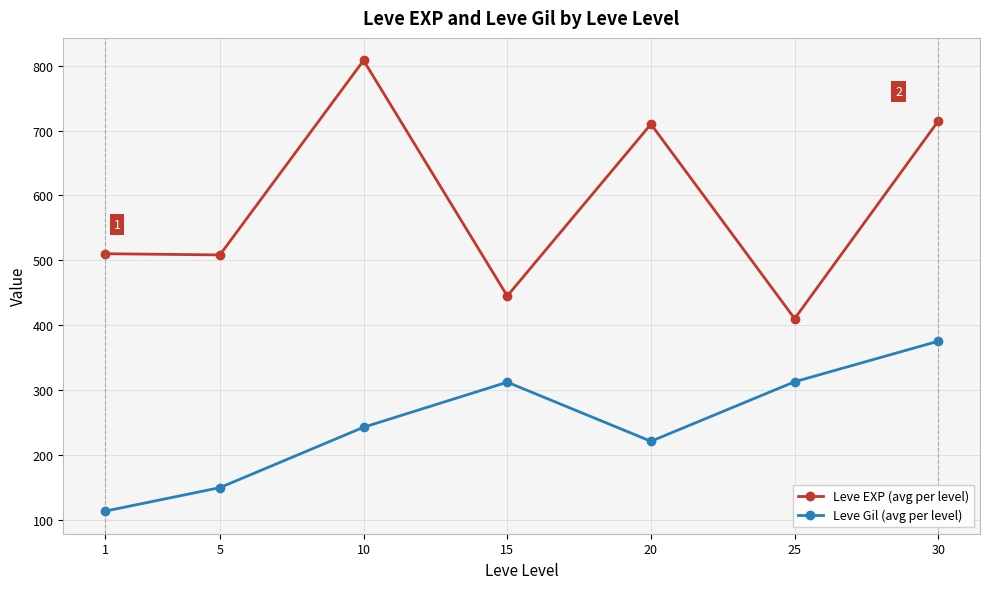

True or false: Leve EXP (avg per level) has more than 2 interior local peaks.

False